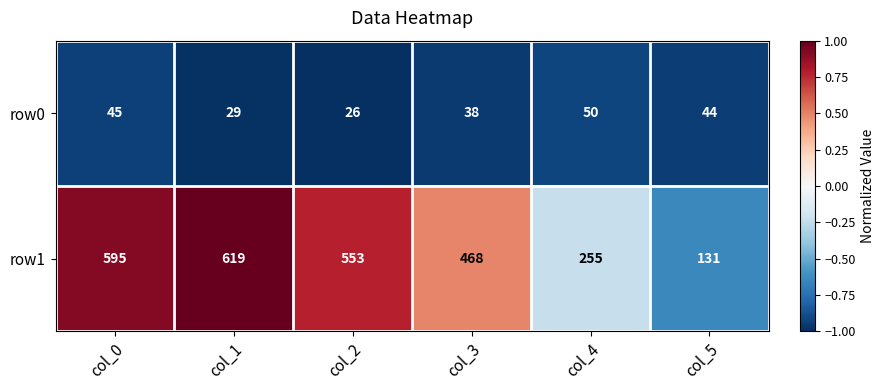

True or false: row0 has a value of 10 at col_0.

False